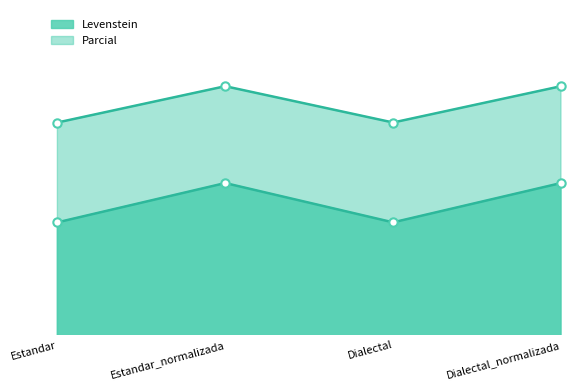

True or false: Levenstein and Parcial cross at least once.

False